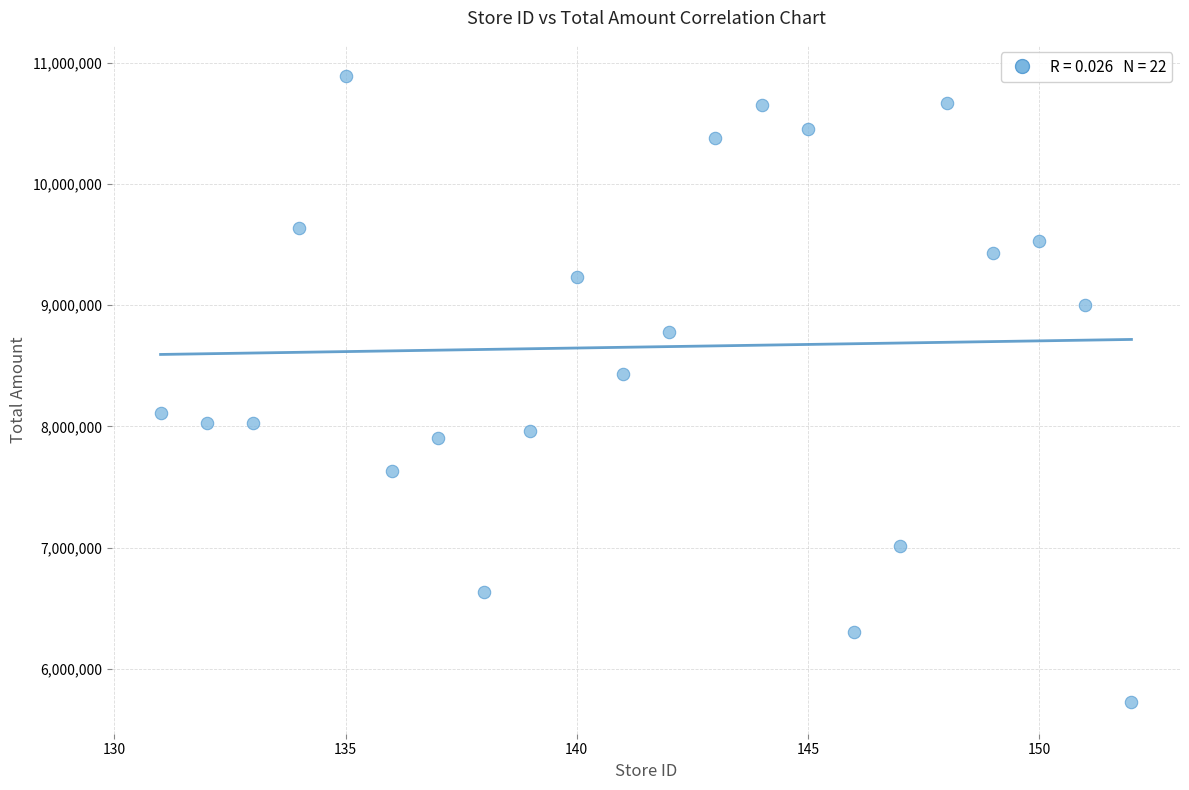

What Y value in the scatter plot is closest to 8306128?

8429965